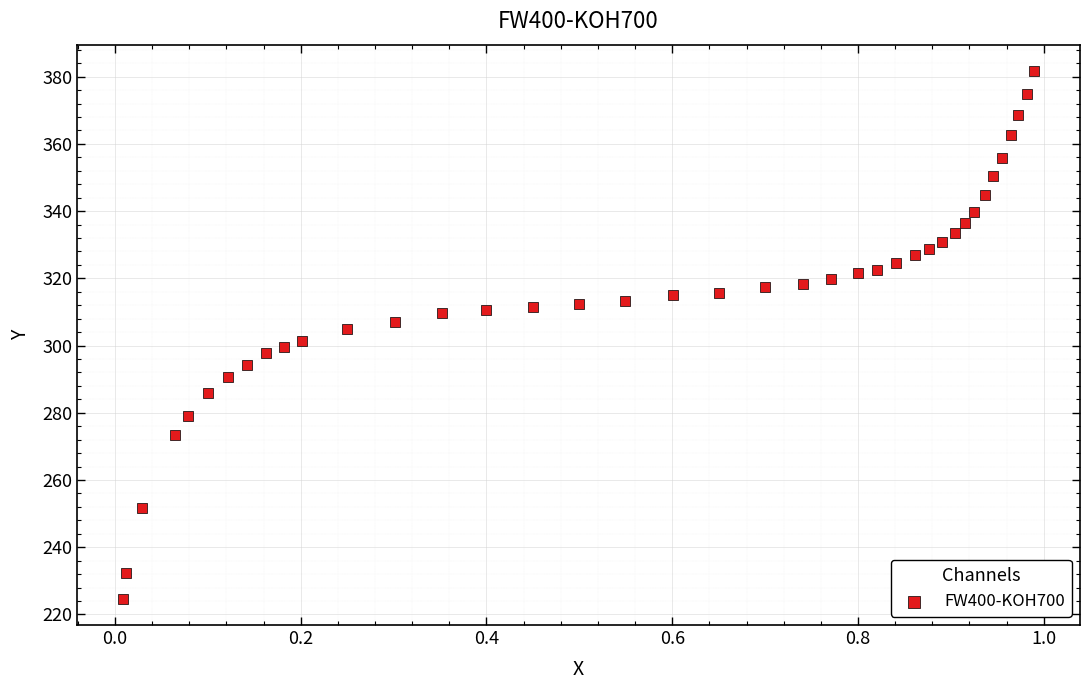

What is the range of Y values (max minus min)?

157.0